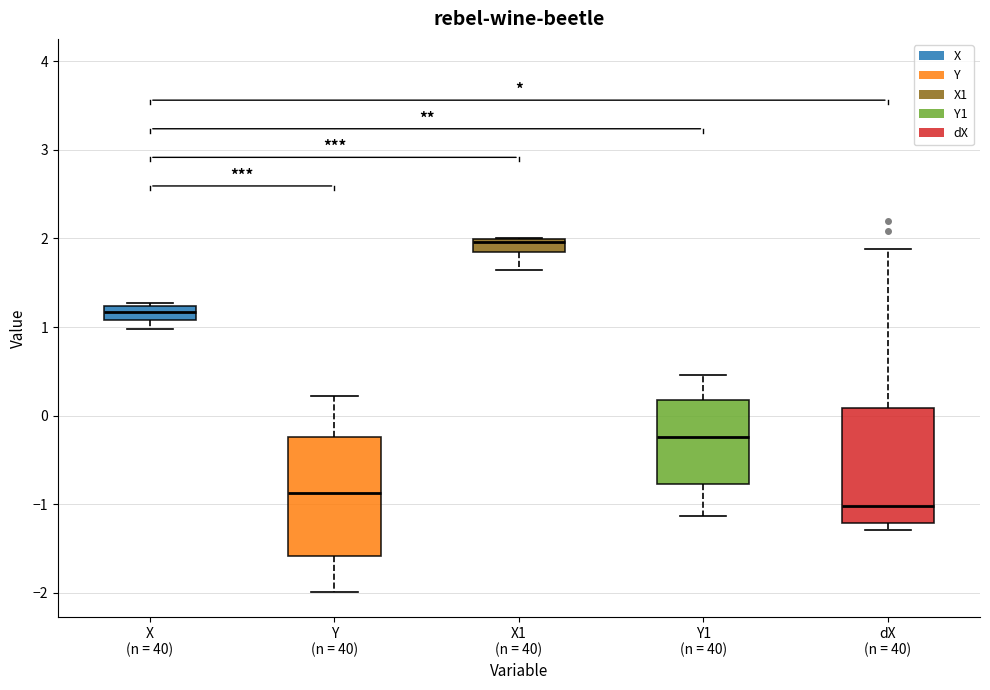

Which box has the highest median line?

X1 (n = 40)